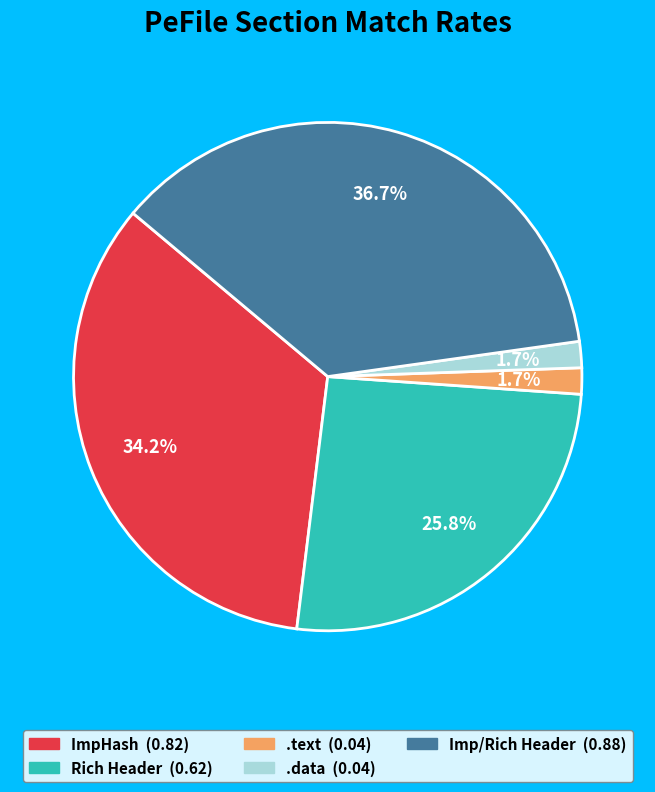

To the nearest percent, what portion does .data represent?

2%